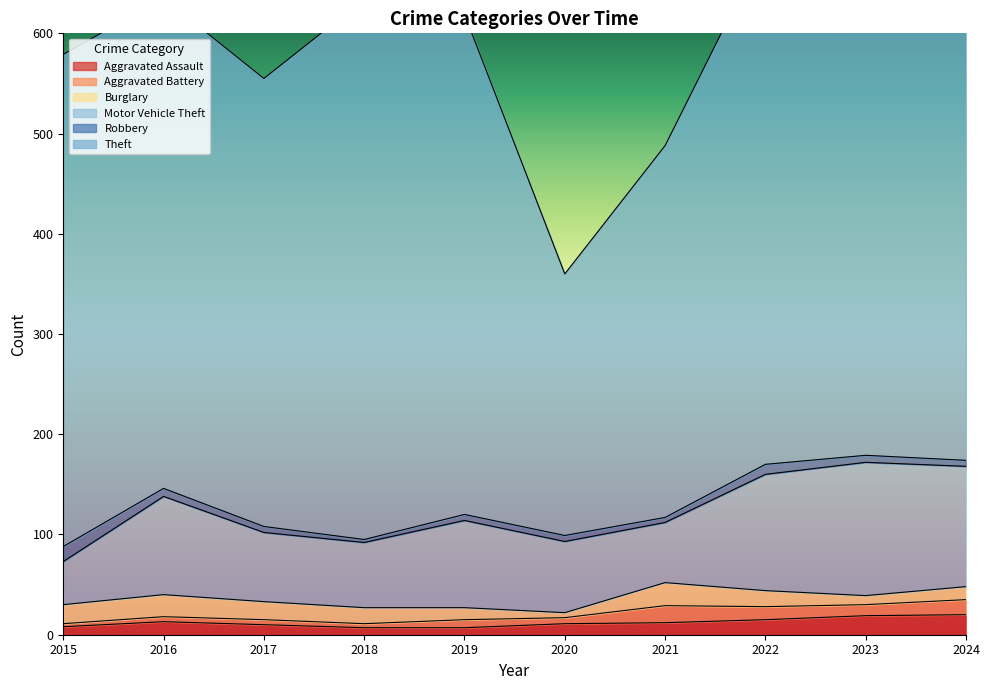

True or false: Aggravated Assault has more than 2 points higher than both neighbors.

False